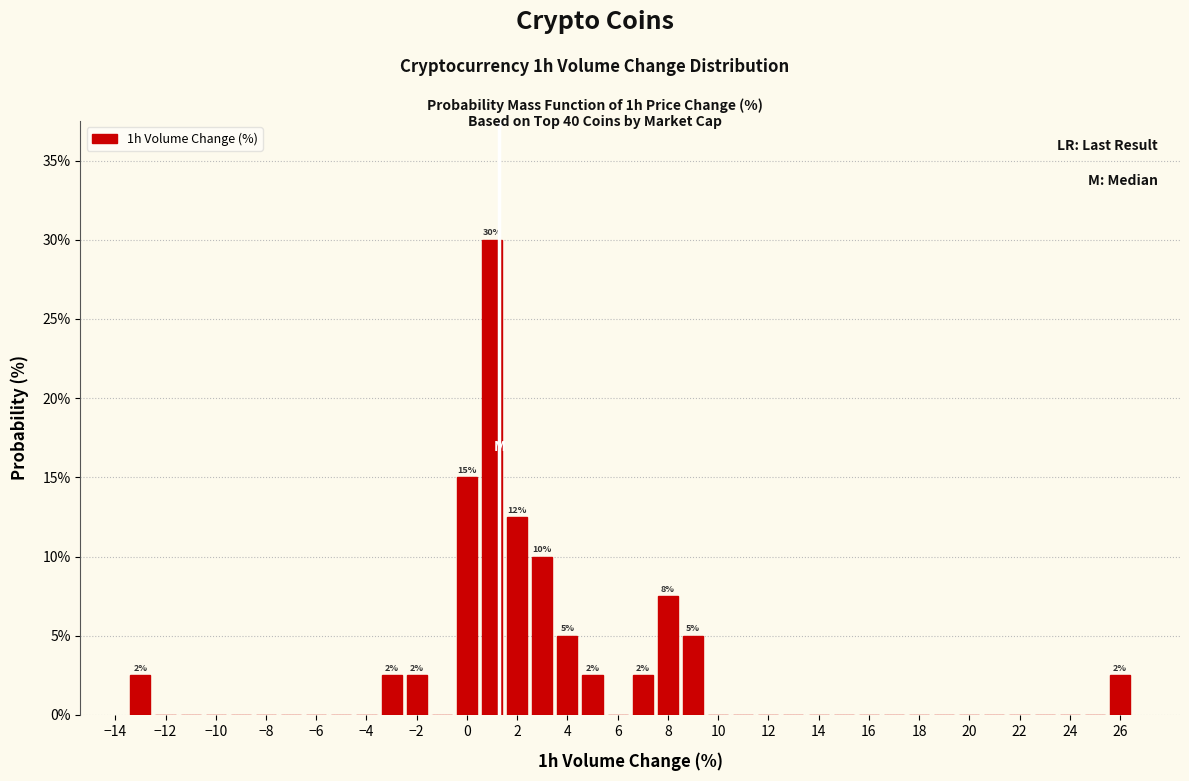

Which range on the x-axis has the tallest bar?

0.5 to 1.5